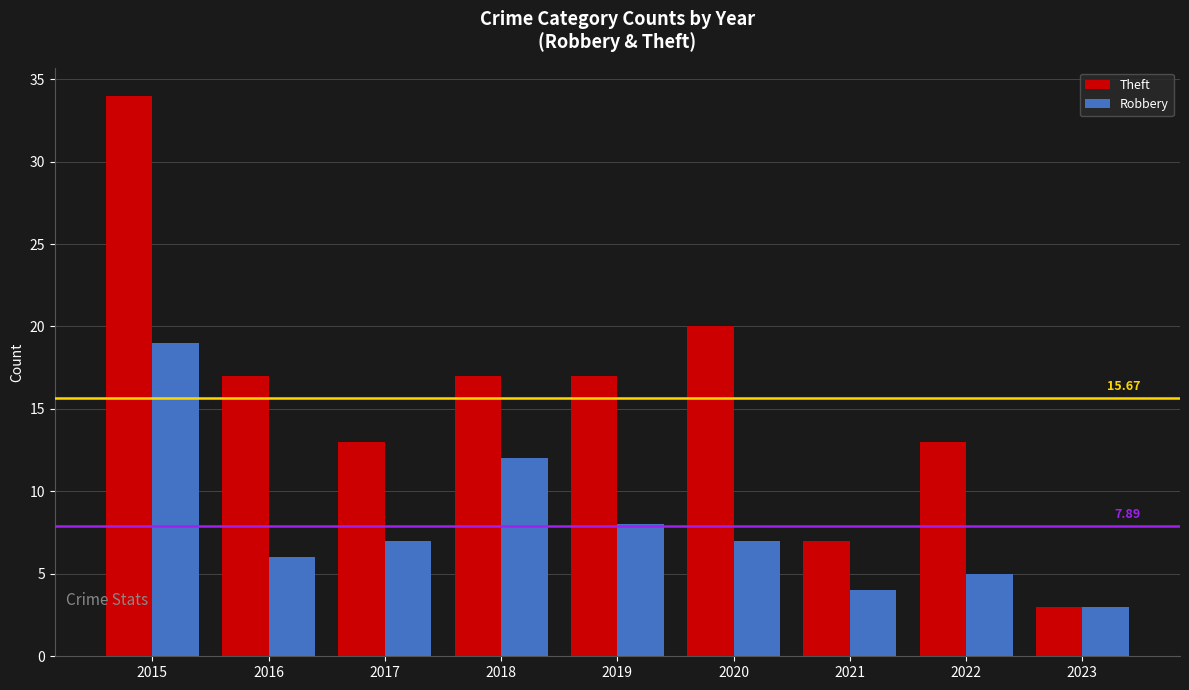

What is the sum of all Robbery values?

71